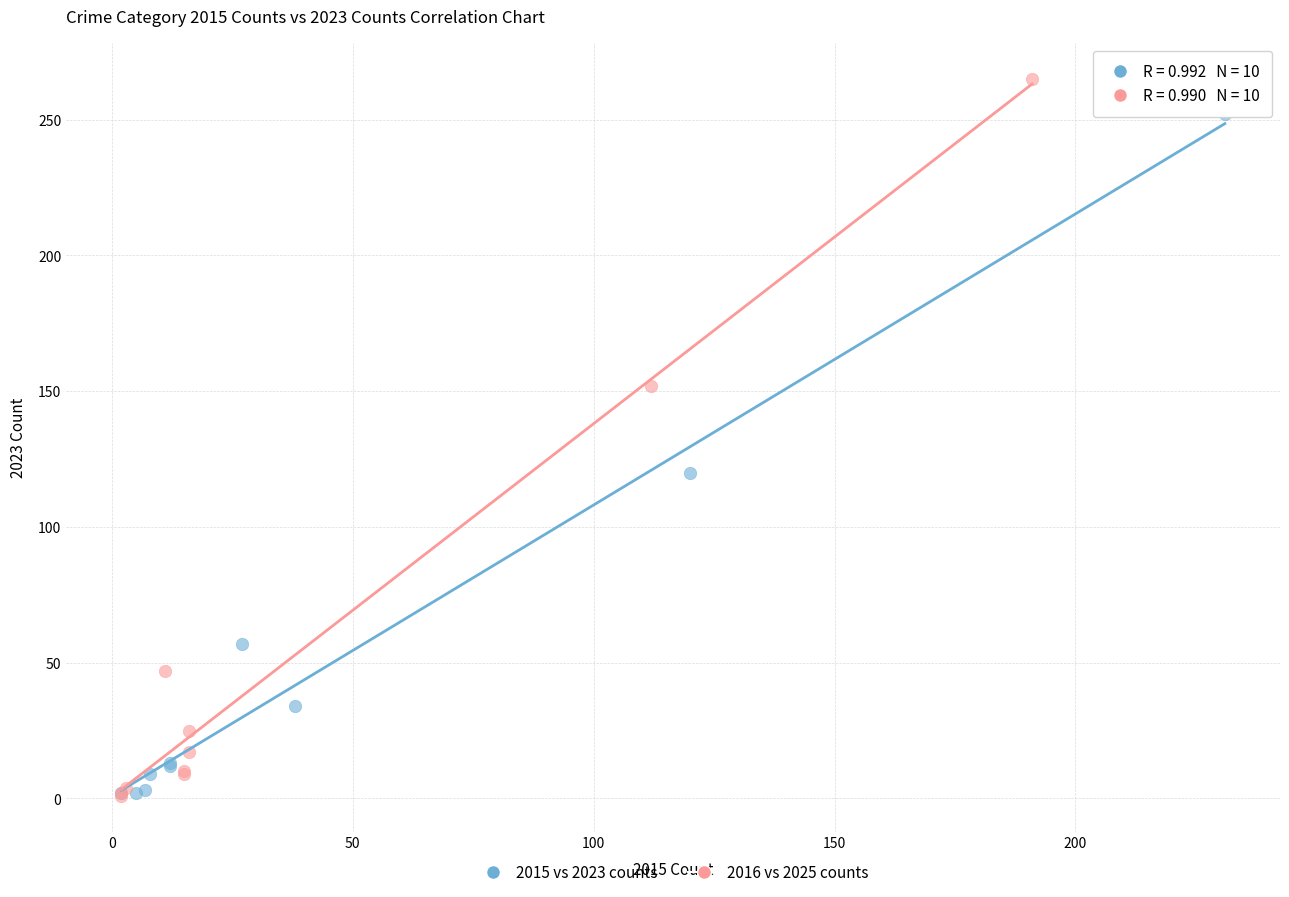

Which series contains the highest Y value?

2016 vs 2025 counts